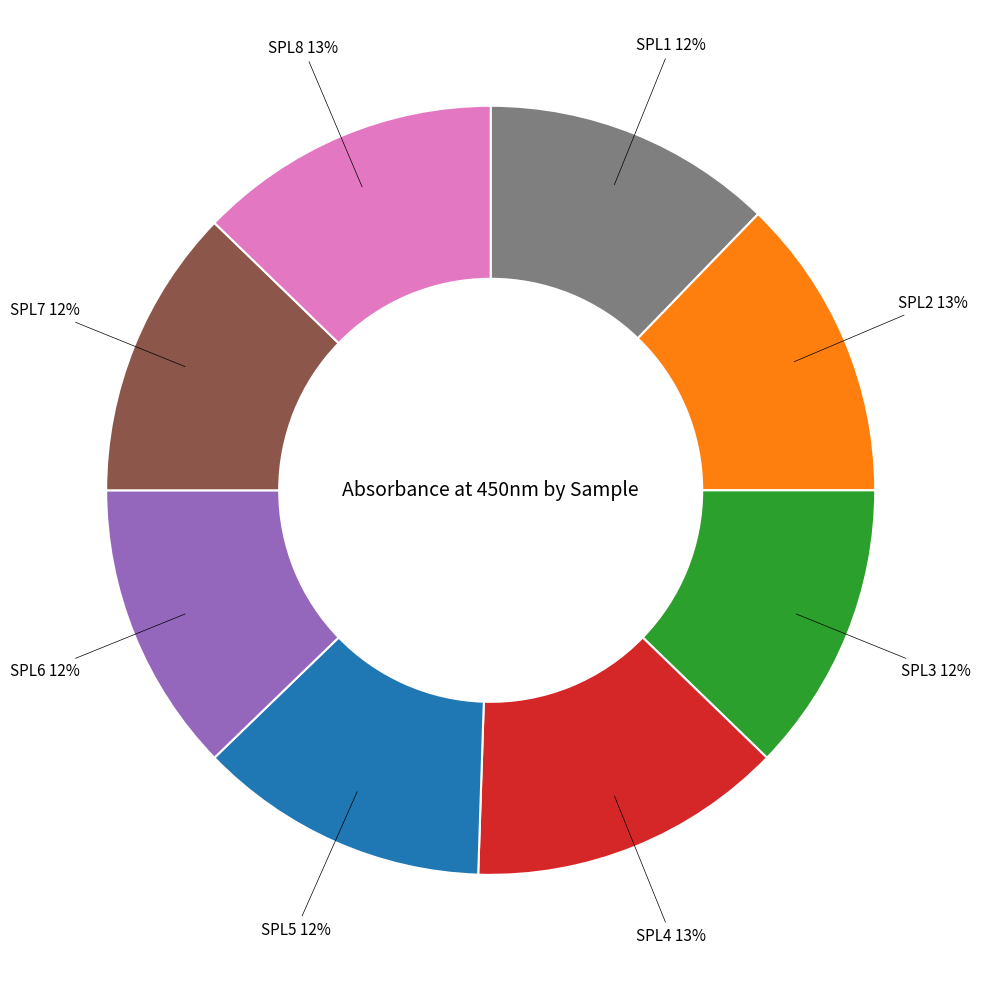

To the nearest percent, what is the difference between the largest and smallest slice percentages?

1%